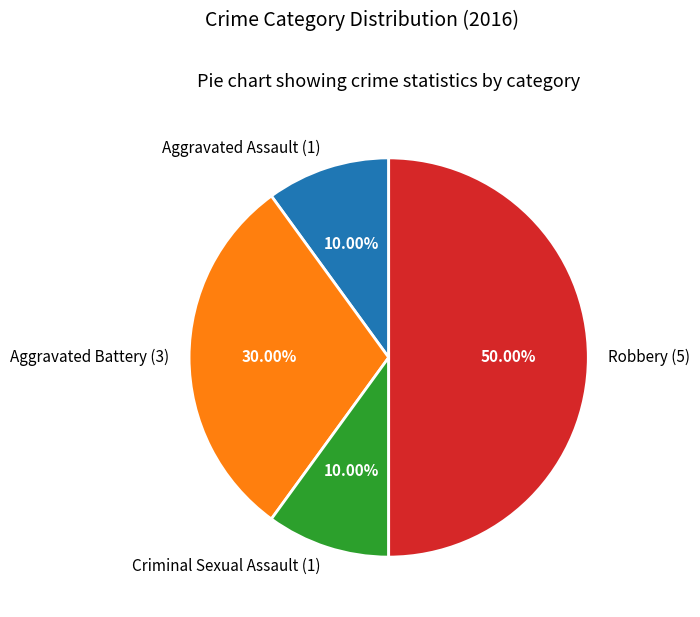

Combined, do Aggravated Battery and Robbery account for over 50%?

Yes